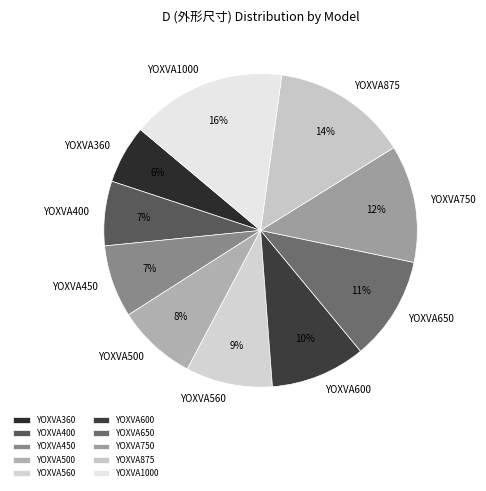

Is there any slice that represents more than half of the pie?

No